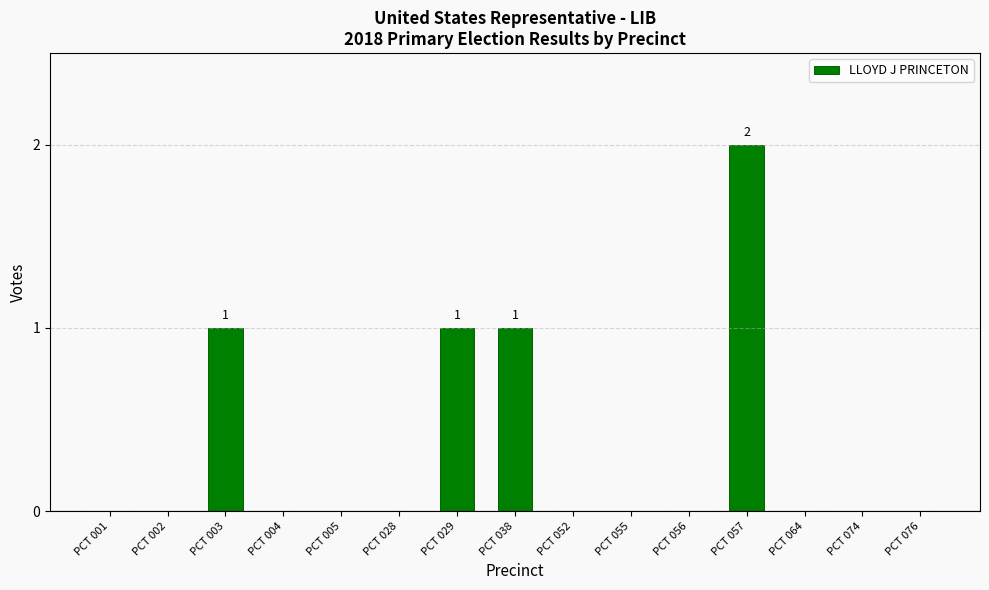

Is it true that the value at PCT 028 is 0?

True